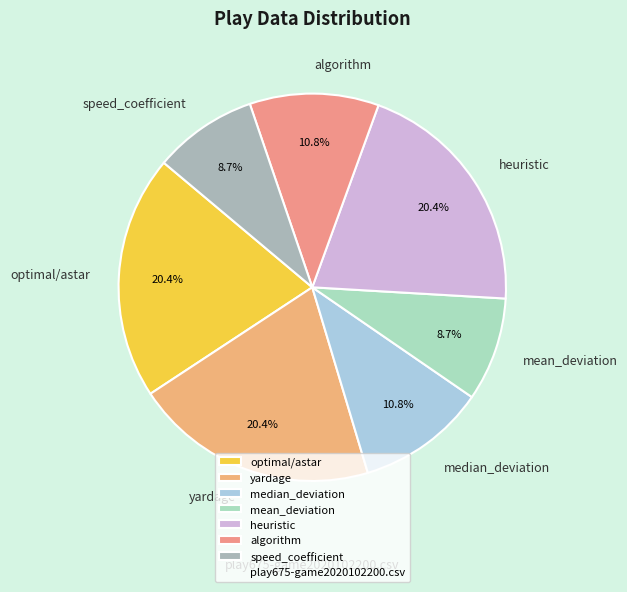

To the nearest percent, what is the combined percentage of median_deviation and algorithm?

22%